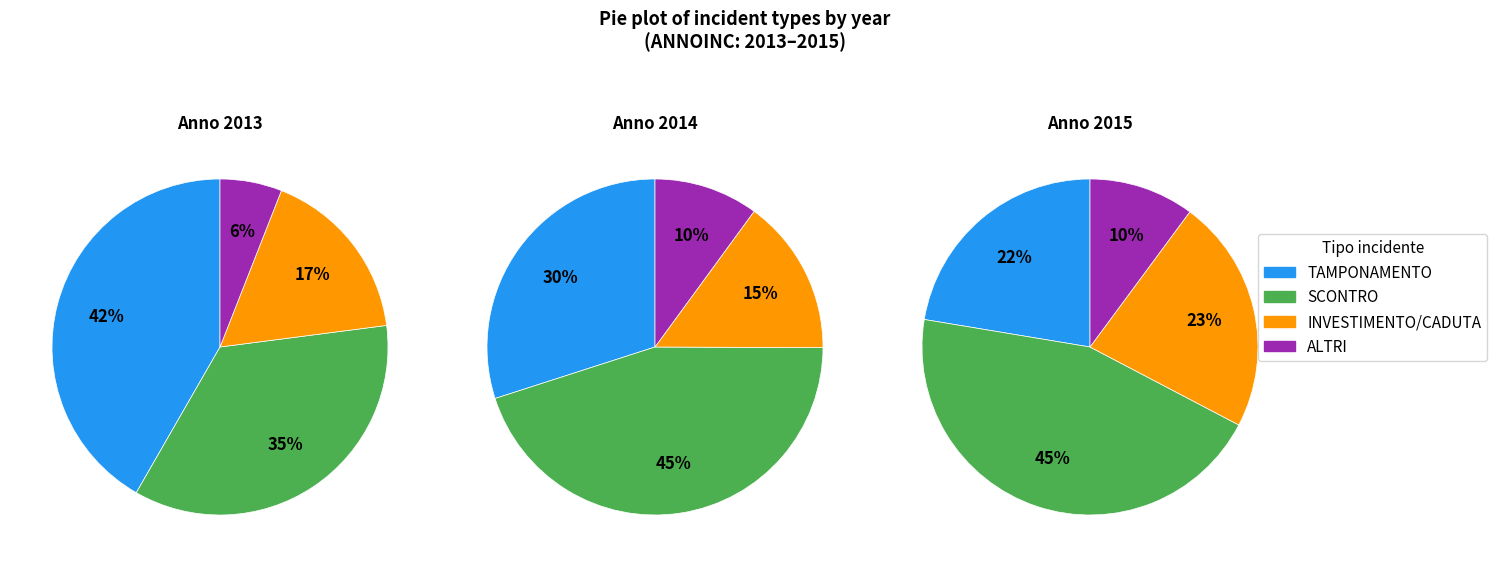

What is the largest slice in the pie chart?

2014